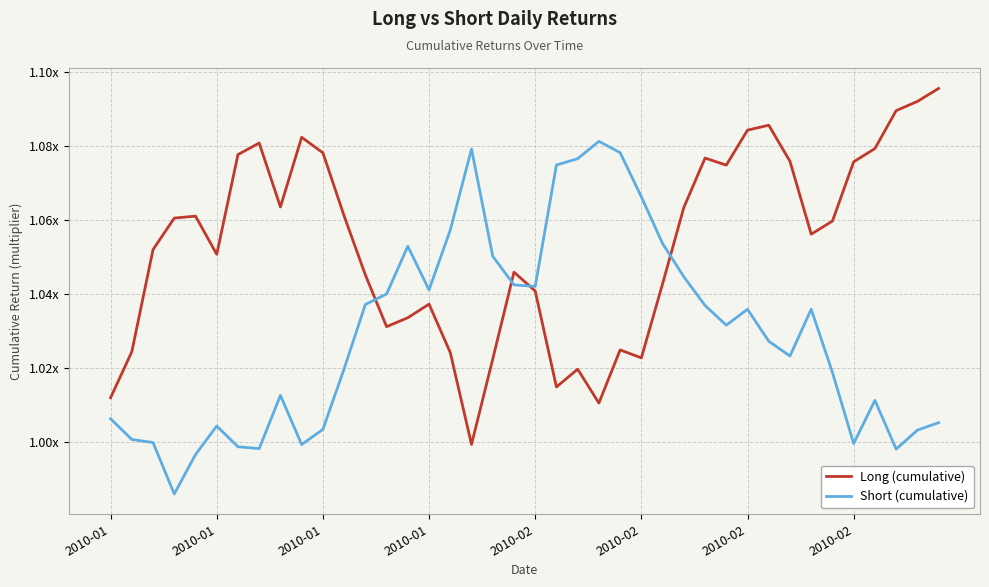

Which series has the largest total across all categories?

Long (cumulative)